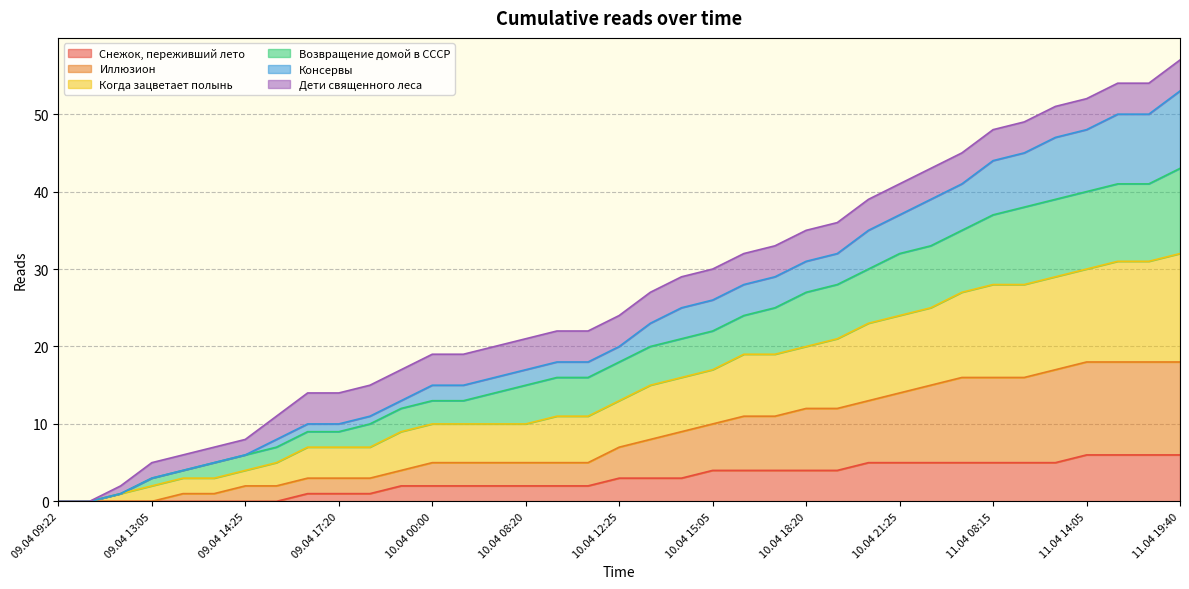

True or false: Консервы and Иллюзион intersect in this chart.

False